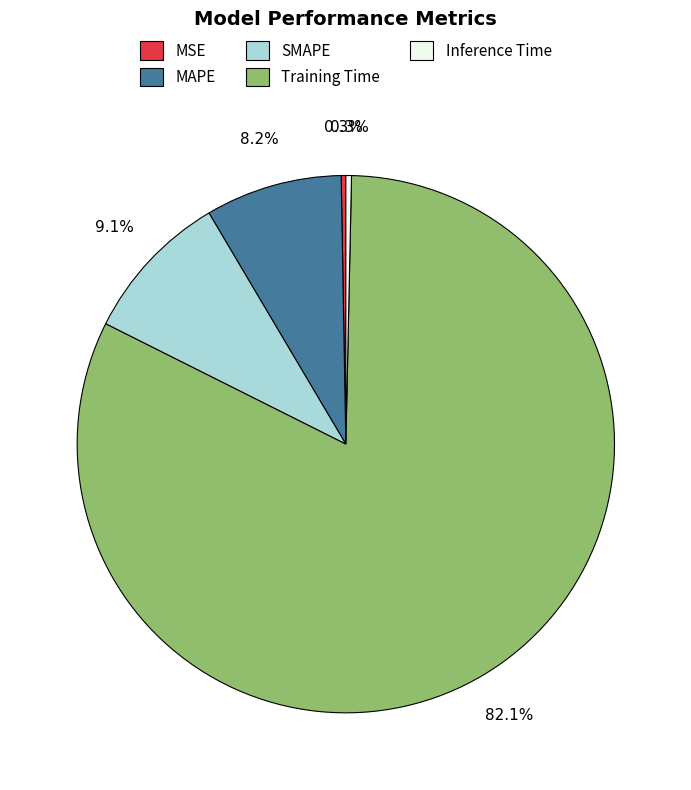

Which has a higher value, MAPE or Inference Time?

MAPE